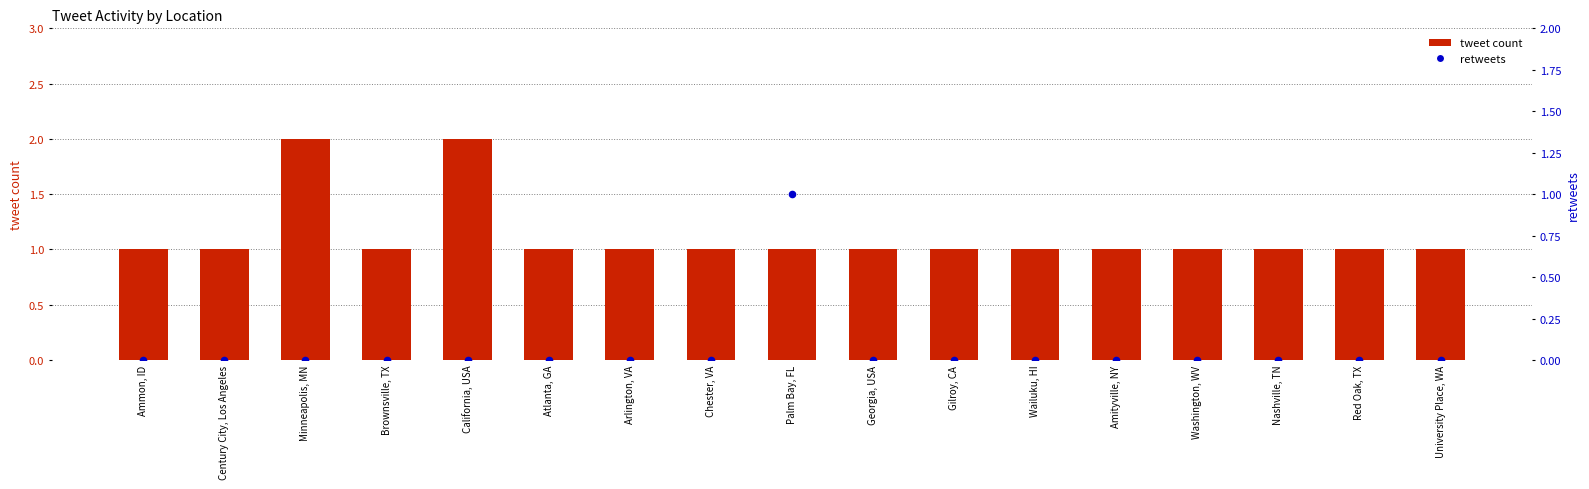

What is the total value across all series at Amityville, NY?

1